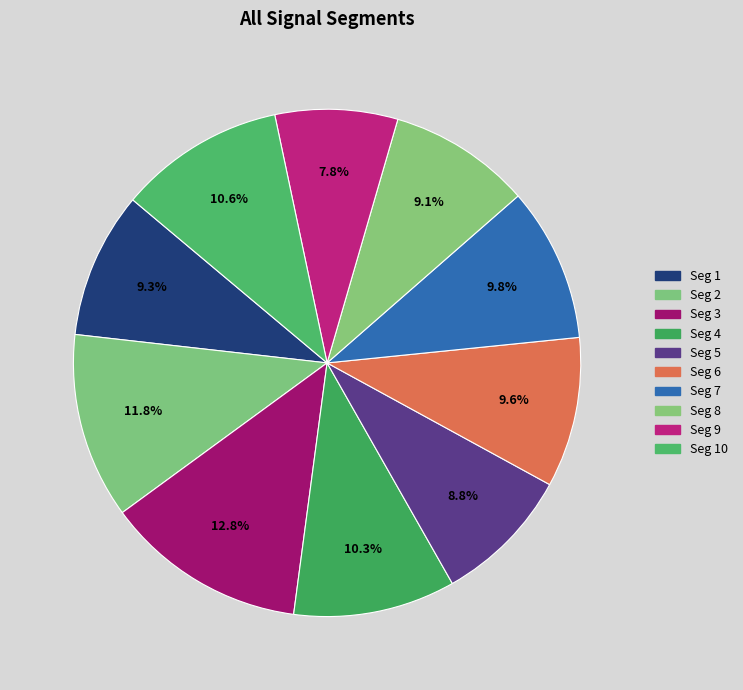

Which category has the smallest portion of the pie?

signal segment 9